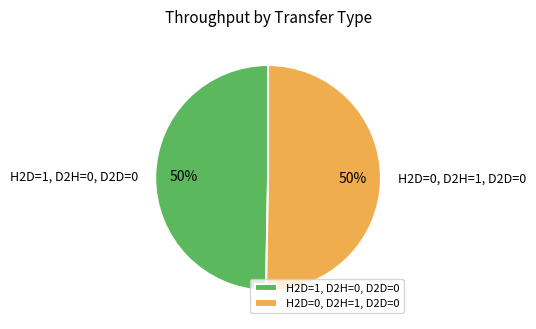

To the nearest percent, what percentage of the pie is H2D=0, D2H=1, D2D=0?

50%